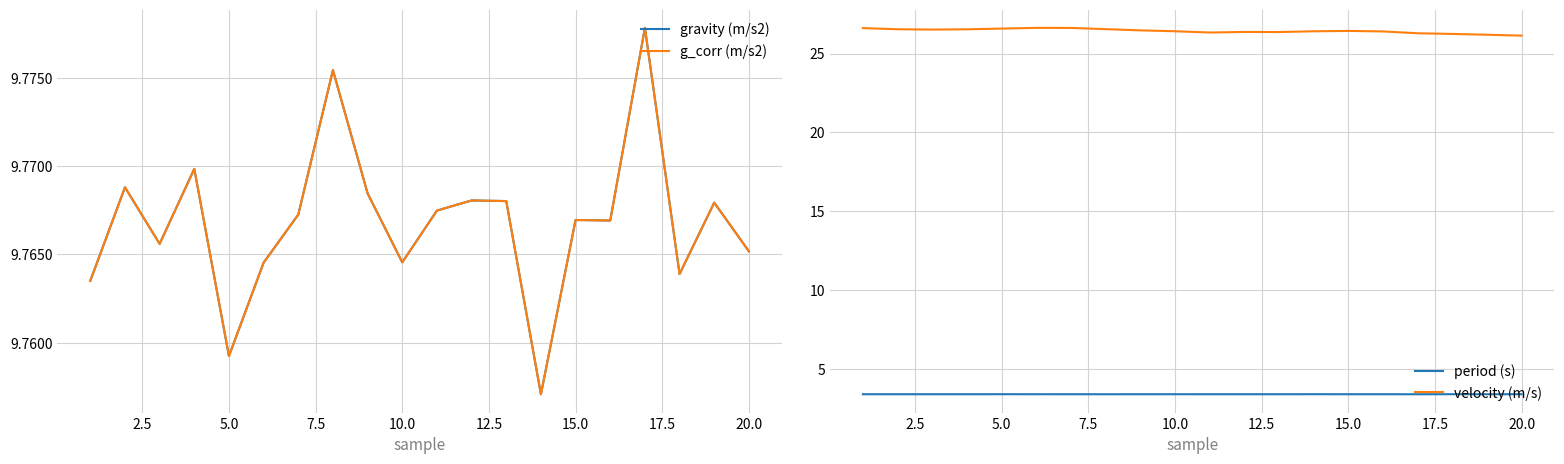

How many data points does each series have?

20